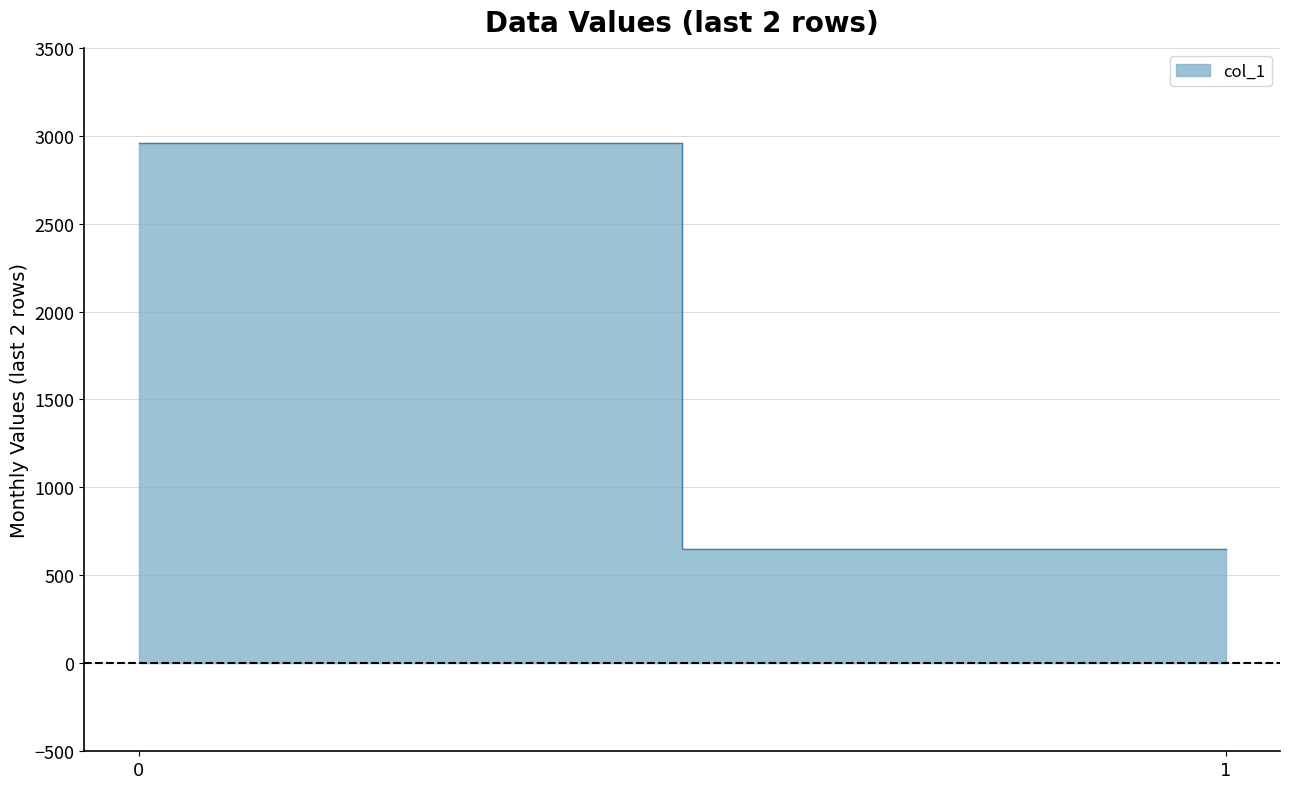

How many data points are above 2959?

1